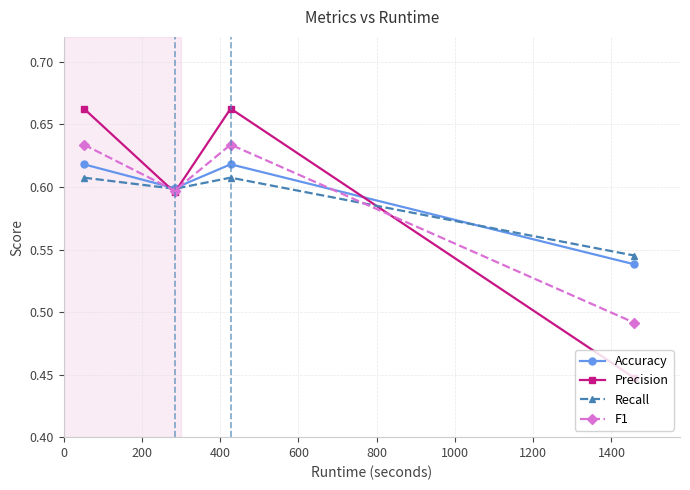

At how many categories does at least one series exceed 0?

4